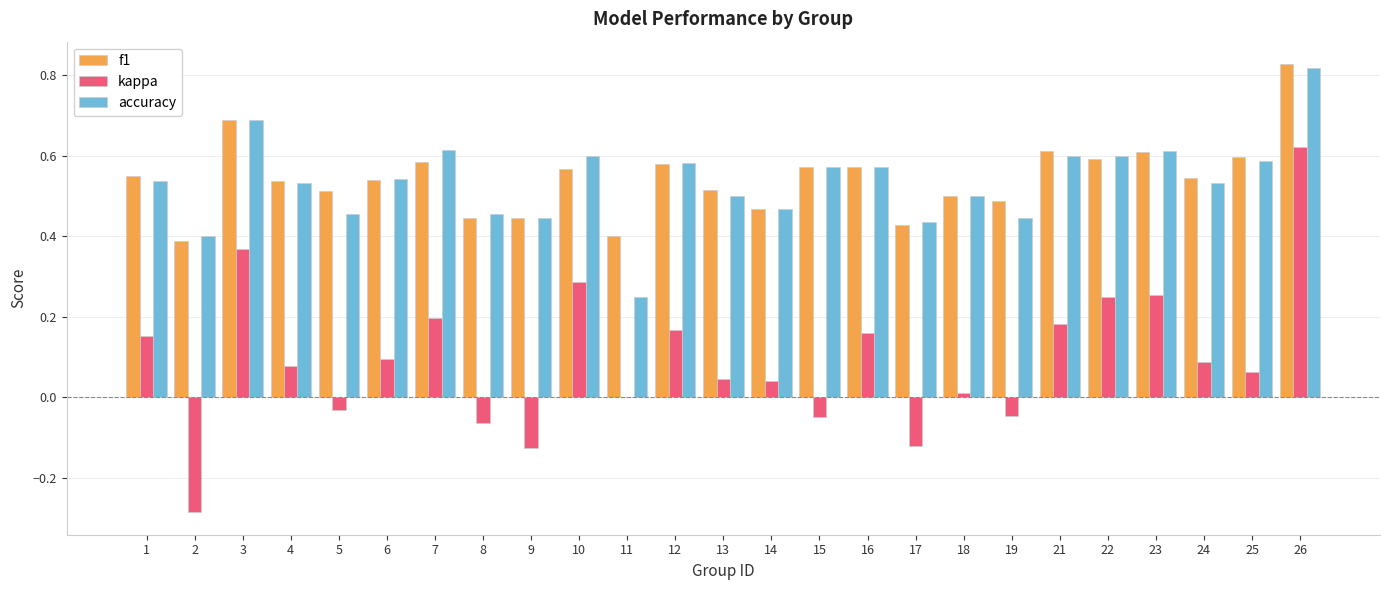

What is the sum of all accuracy values?

13.3